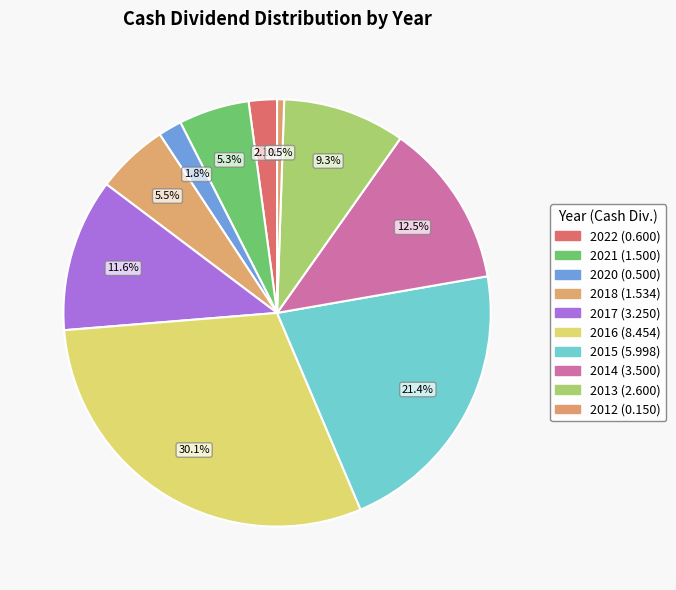

True or false: 2022 accounts for 2% of the total.

True